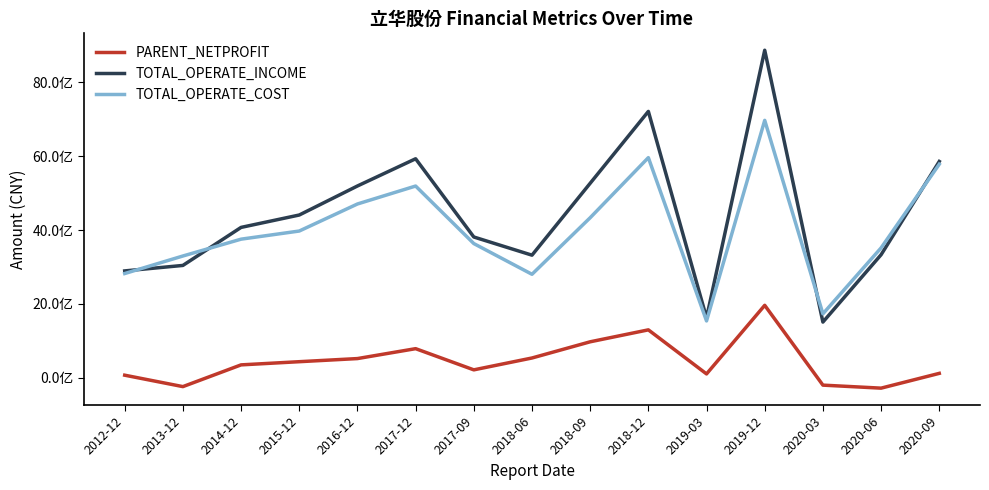

Does the chart have visible grid lines?

No